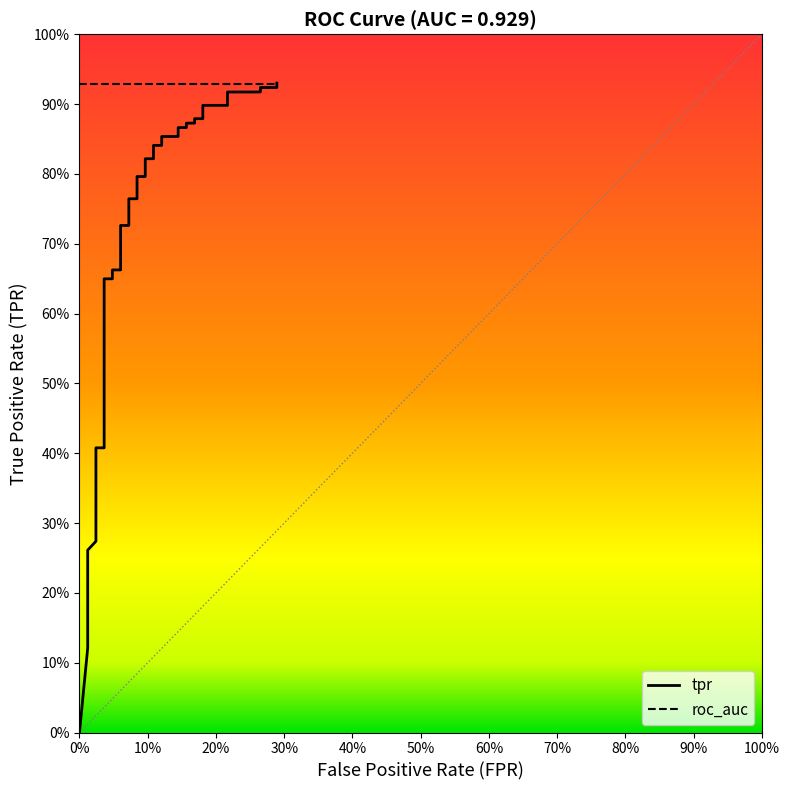

How many values are above zero?

39